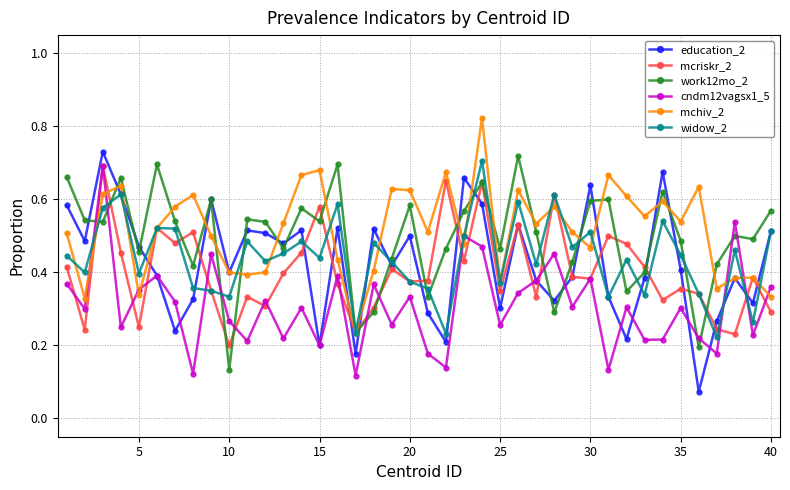

At how many categories does at least one series exceed 0?

40